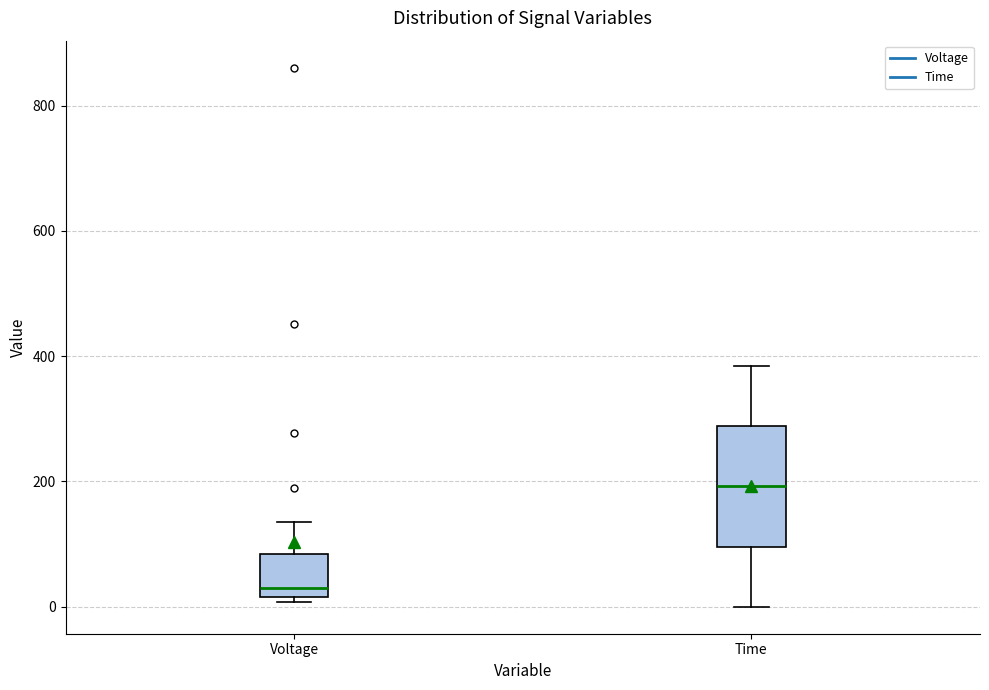

Where does the upper whisker of the box for Voltage end on the y-axis? The values are not printed on the chart, so give them approximately, as read against the axis.

140